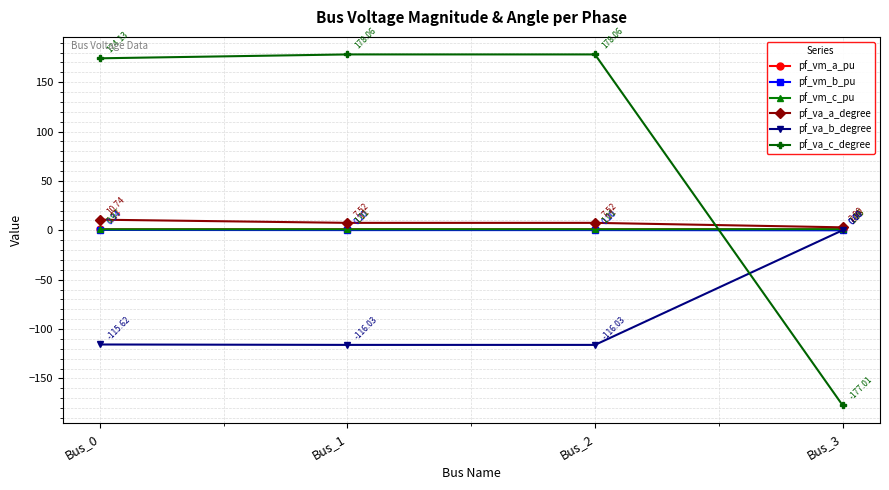

What are all the series names shown in the legend?

pf_vm_a_pu, pf_vm_b_pu, pf_vm_c_pu, pf_va_a_degree, pf_va_b_degree, pf_va_c_degree